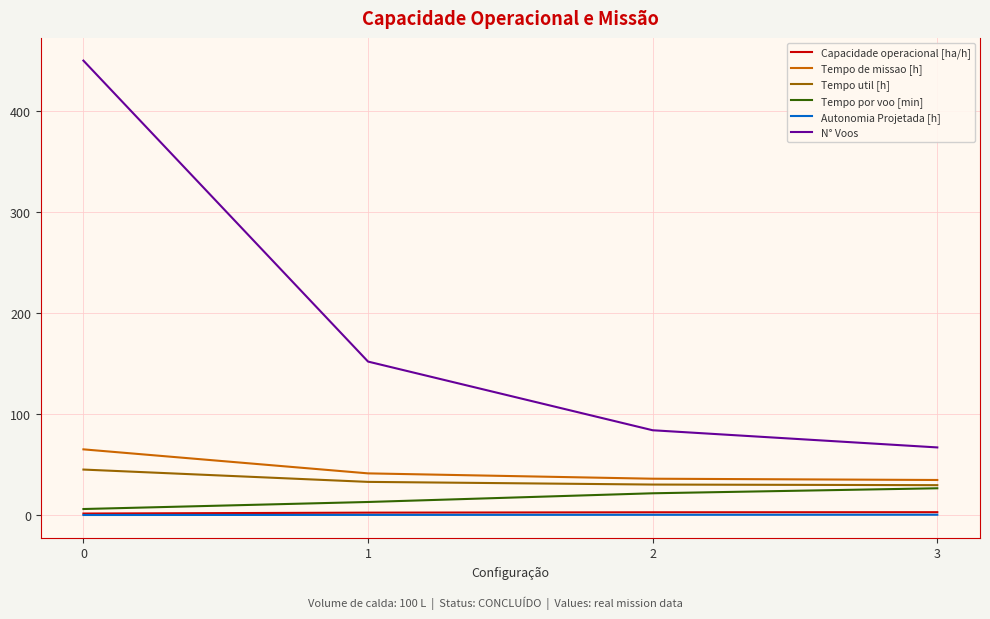

How many lines are shown in the chart?

6